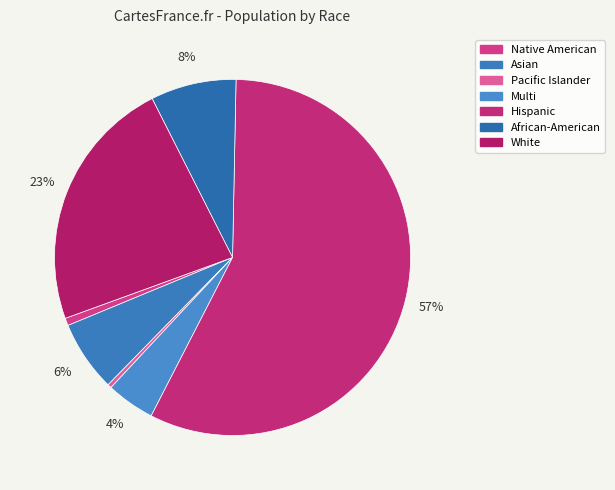

The Asian slice represents 6% of the pie. True or false?

True